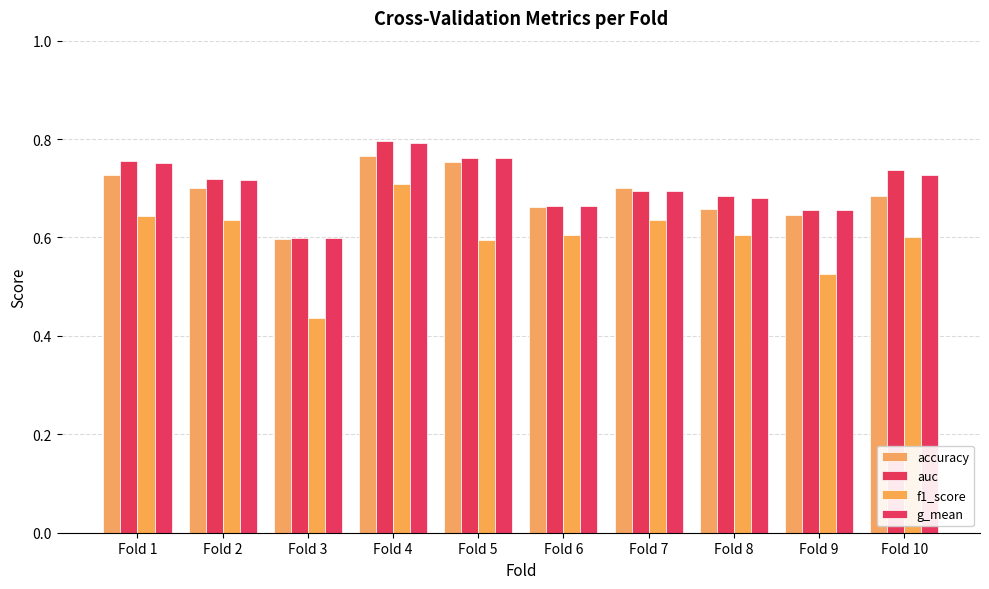

Which series has the largest range (max minus min)?

f1_score